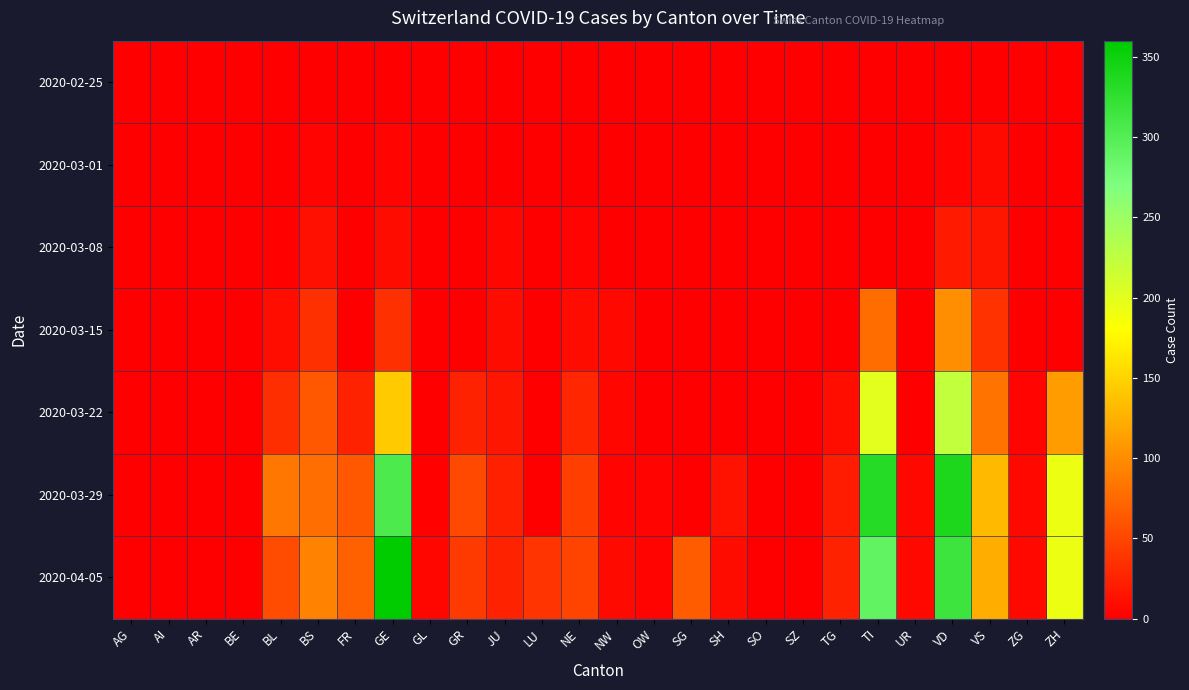

Which series has the largest range (max minus min)?

2020-04-05